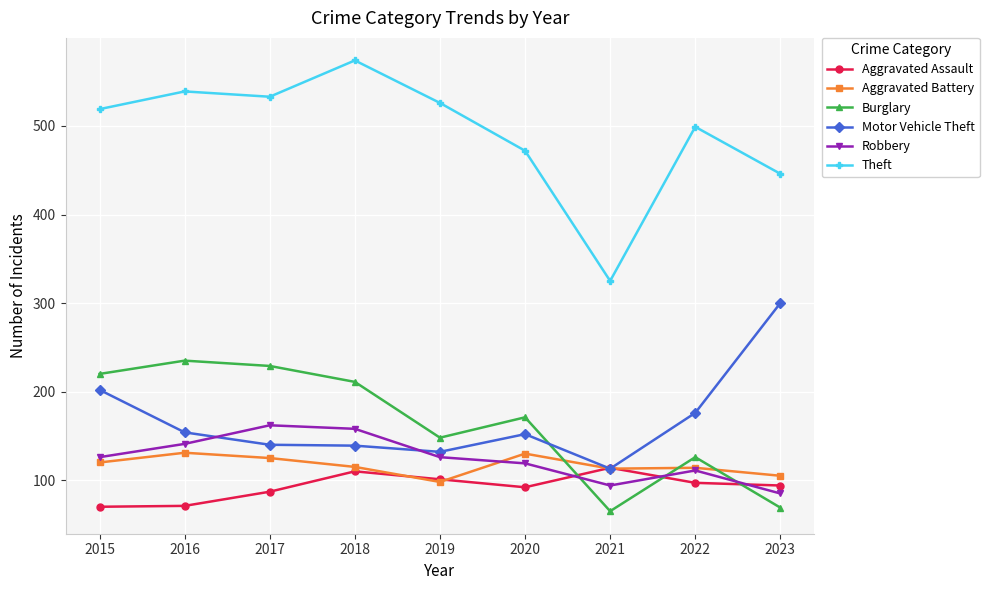

What is the value of the Aggravated Battery point at the 4th from the left?

115